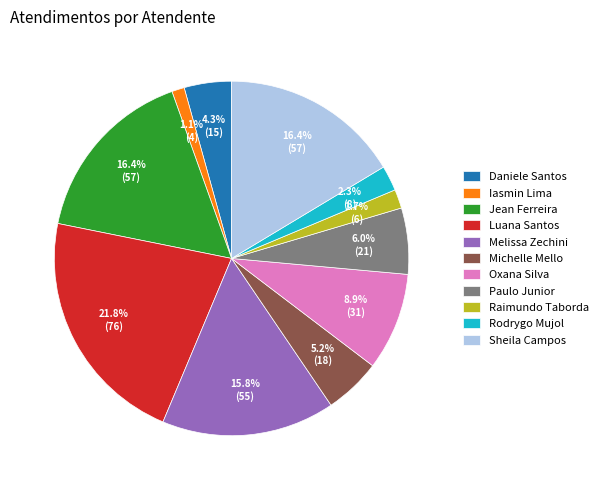

Which slice is the smallest?

Iasmin Lima